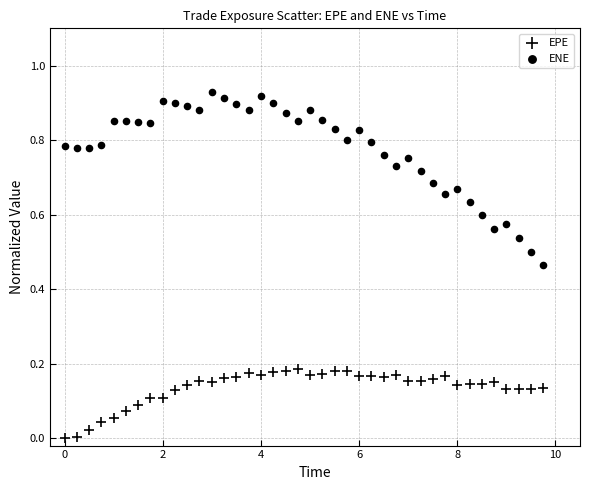

Count the number of points in this scatter plot.

80